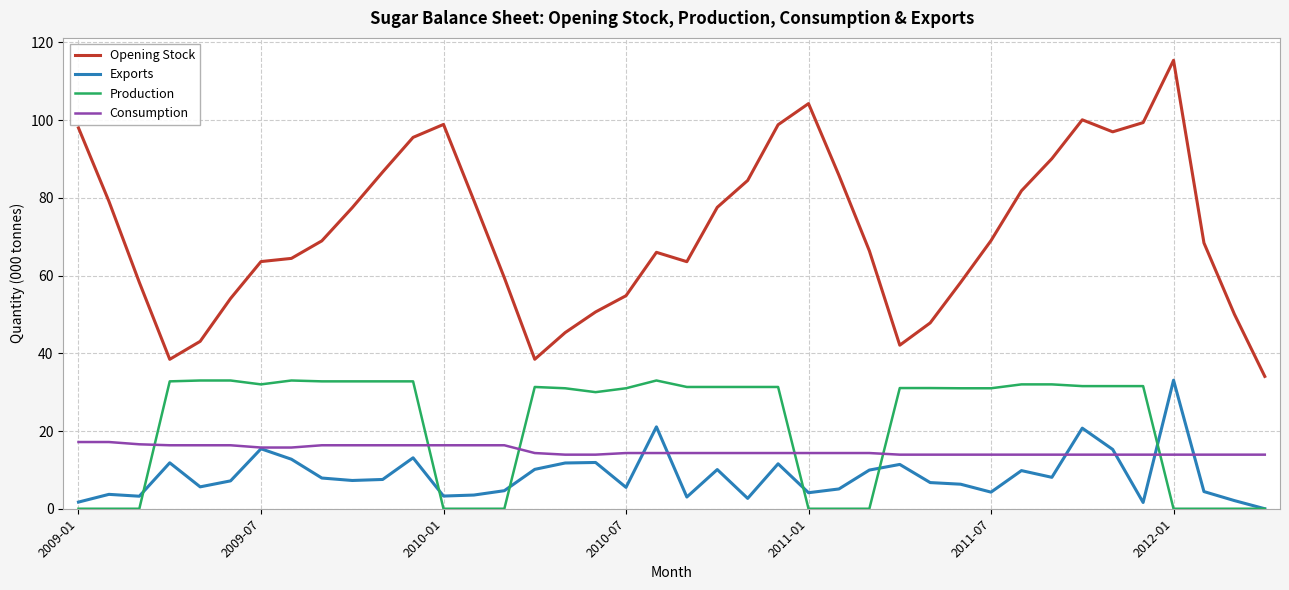

Which series has the largest range (max minus min)?

Opening Stock